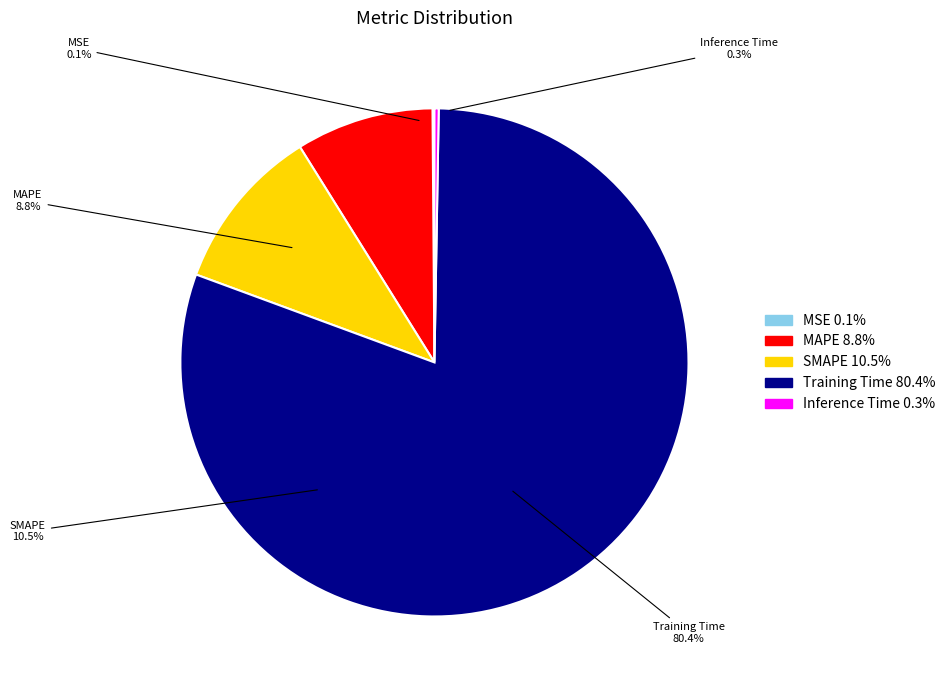

Rank the categories by value from highest to lowest.

Training Time, SMAPE, MAPE, Inference Time, MSE